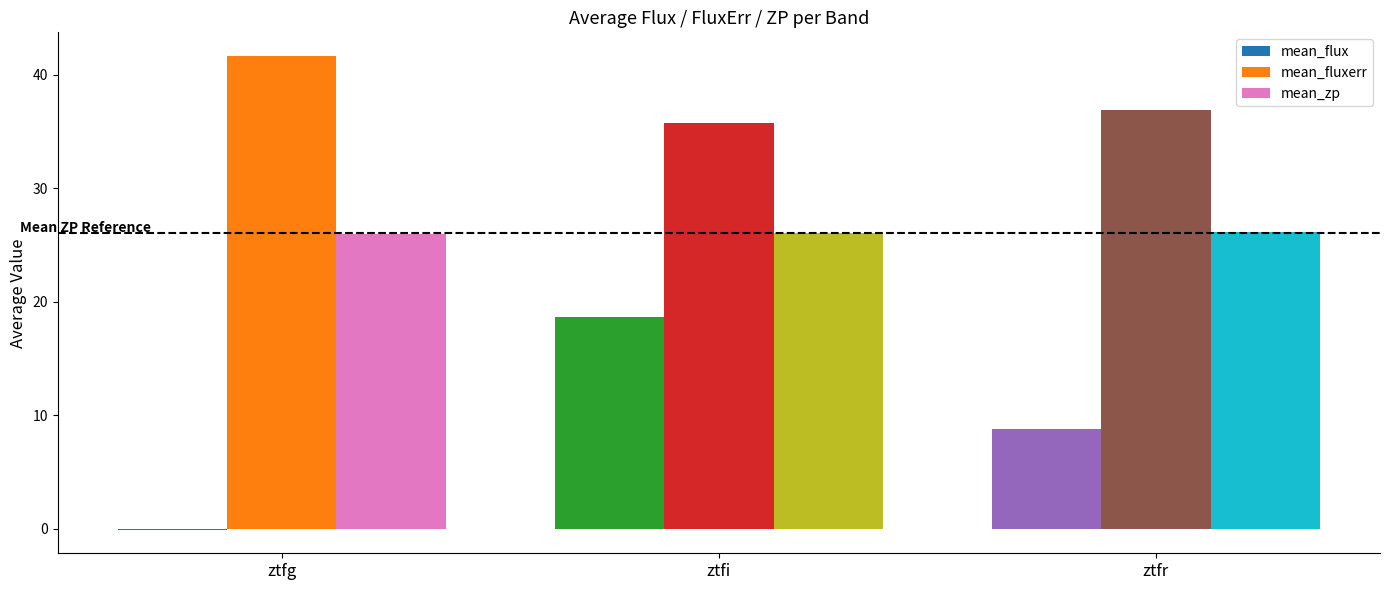

What is the greatest value displayed?

41.7